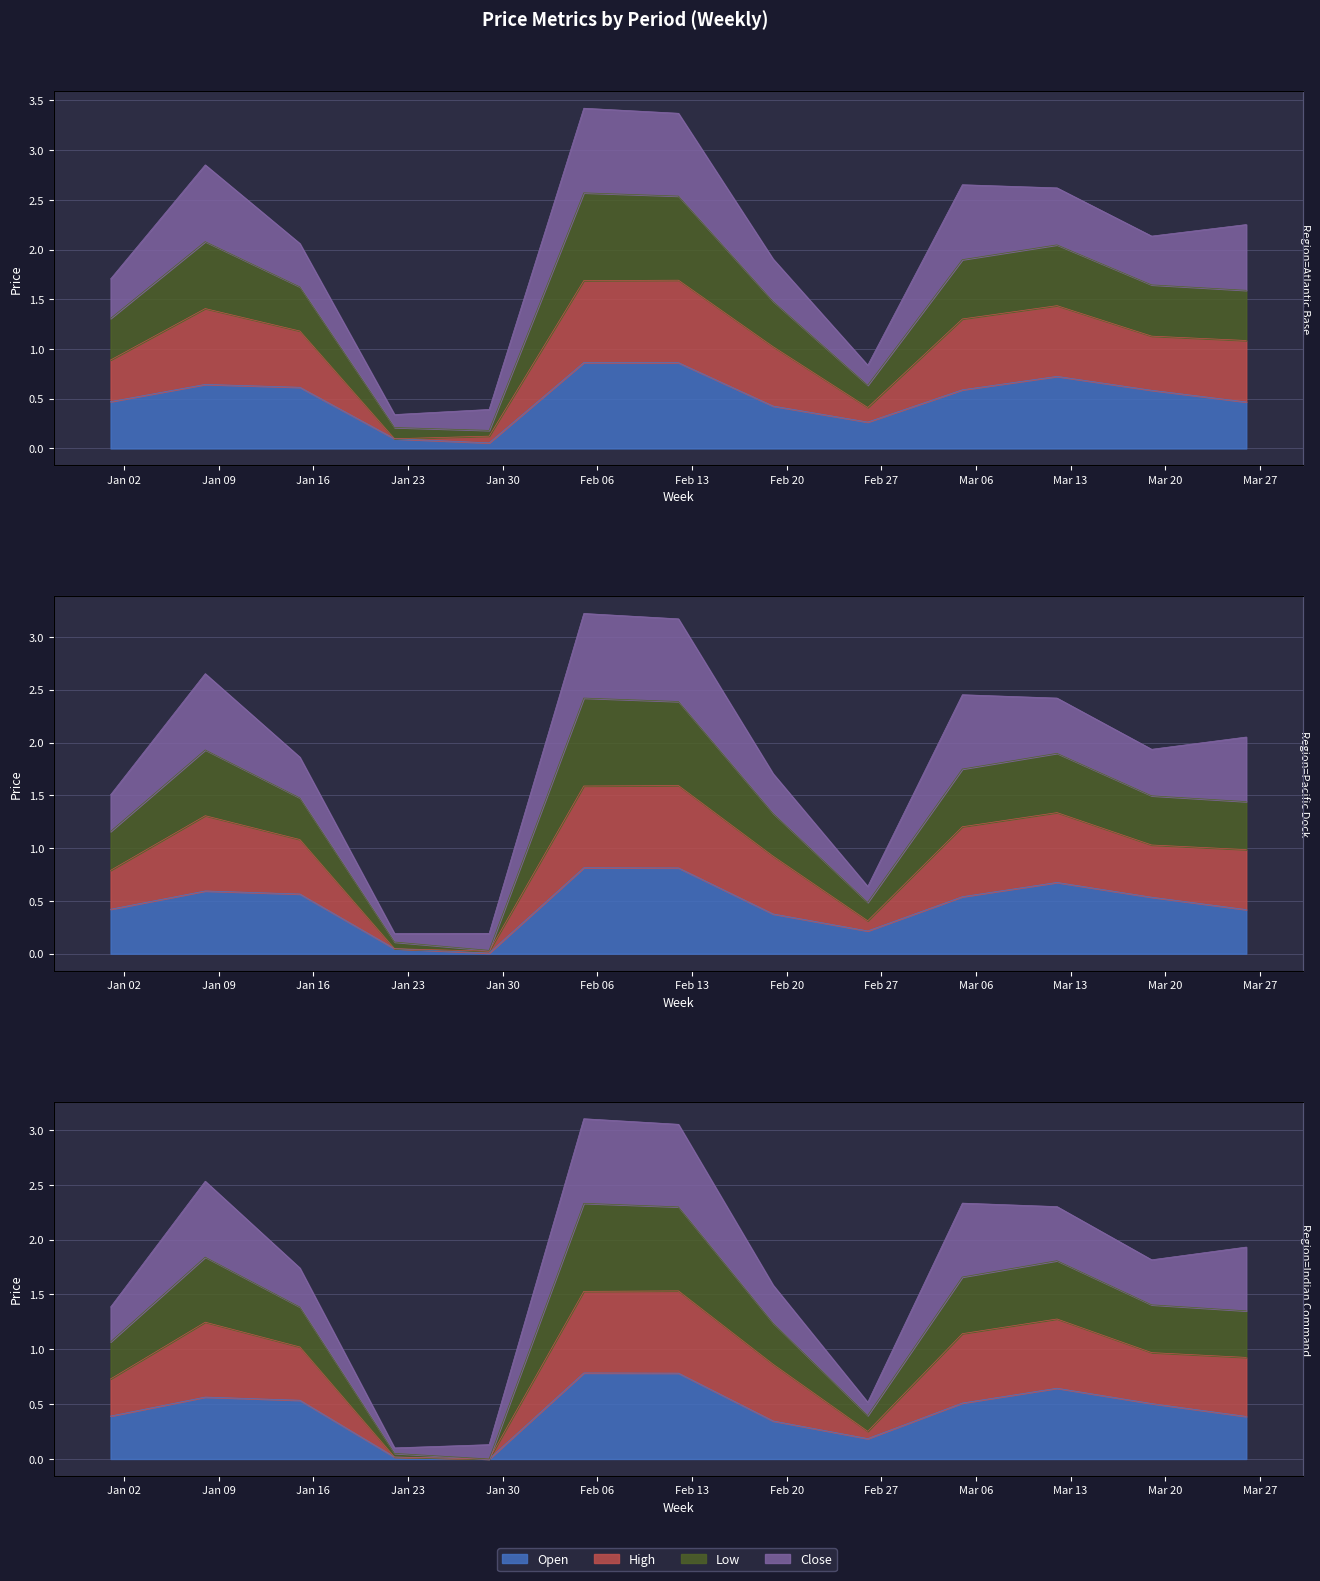

True or false: High and Open cross at least once.

False